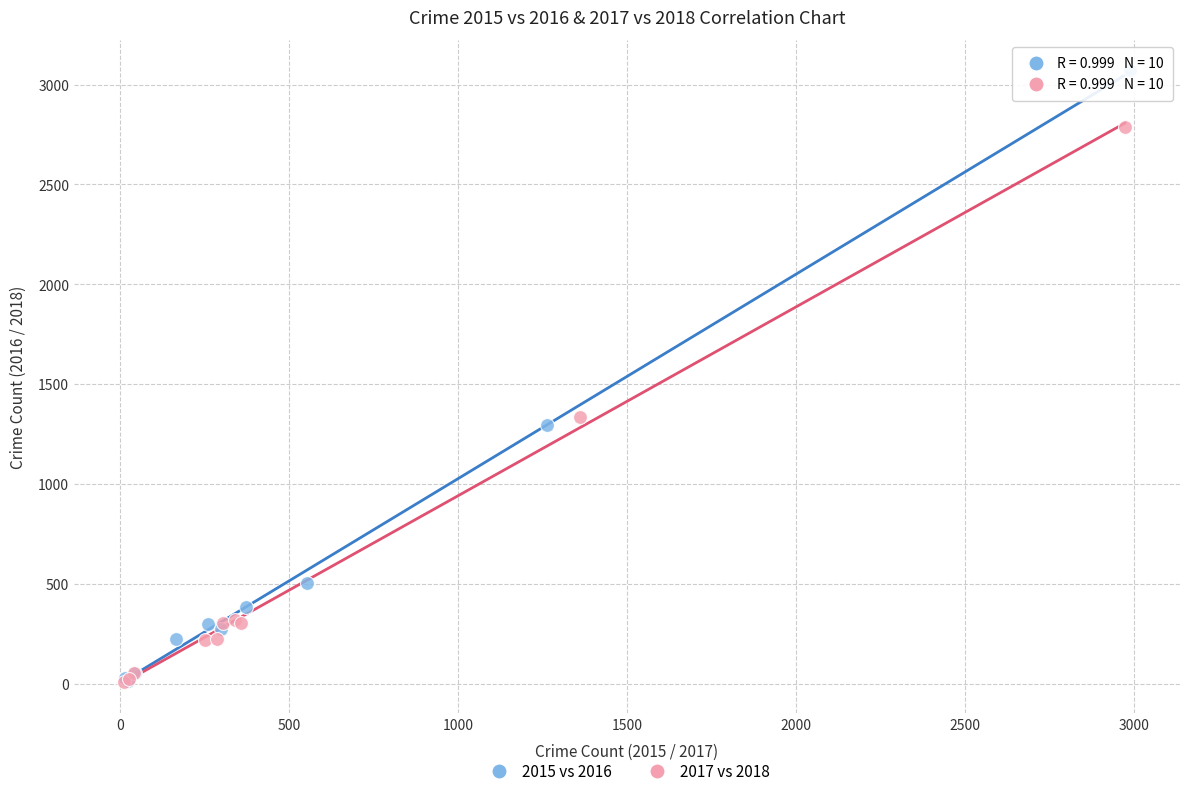

Which series has the widest spread of Y values?

2015 vs 2016